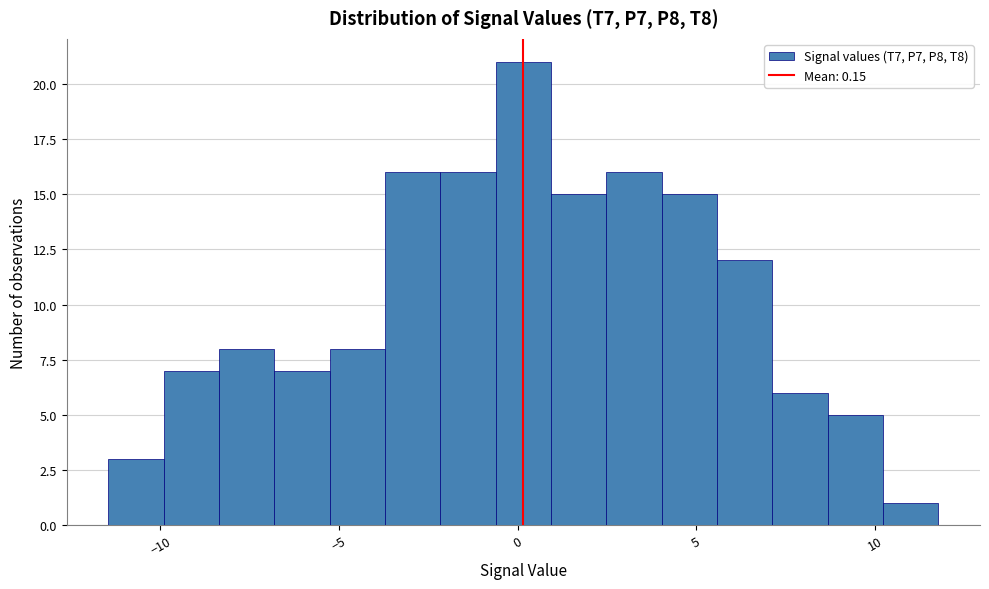

Around what value on the x-axis is the tallest bar? Give the approximate position of its centre, as read against the axis.

0.0